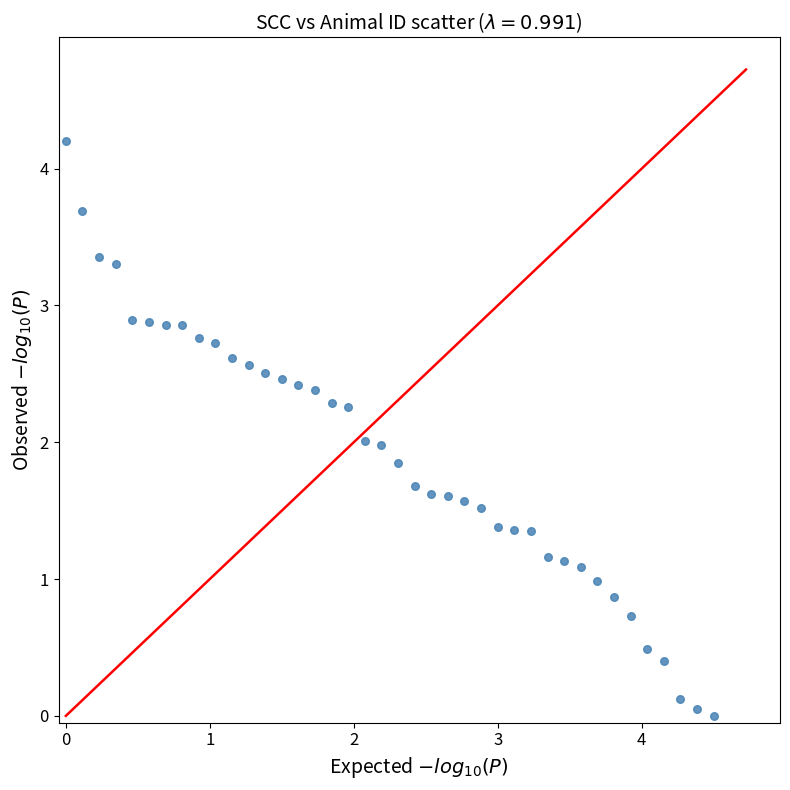

What is the range of X values (max minus min)?

4.5